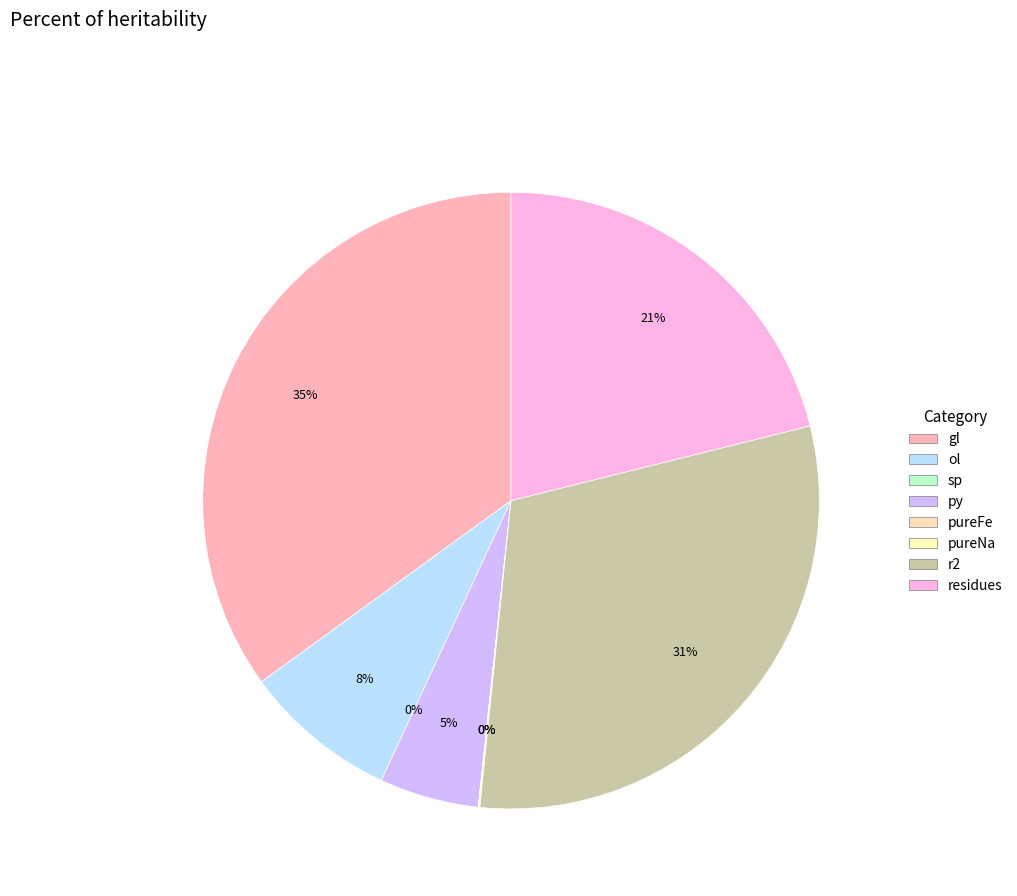

Is there a majority slice in this chart?

No